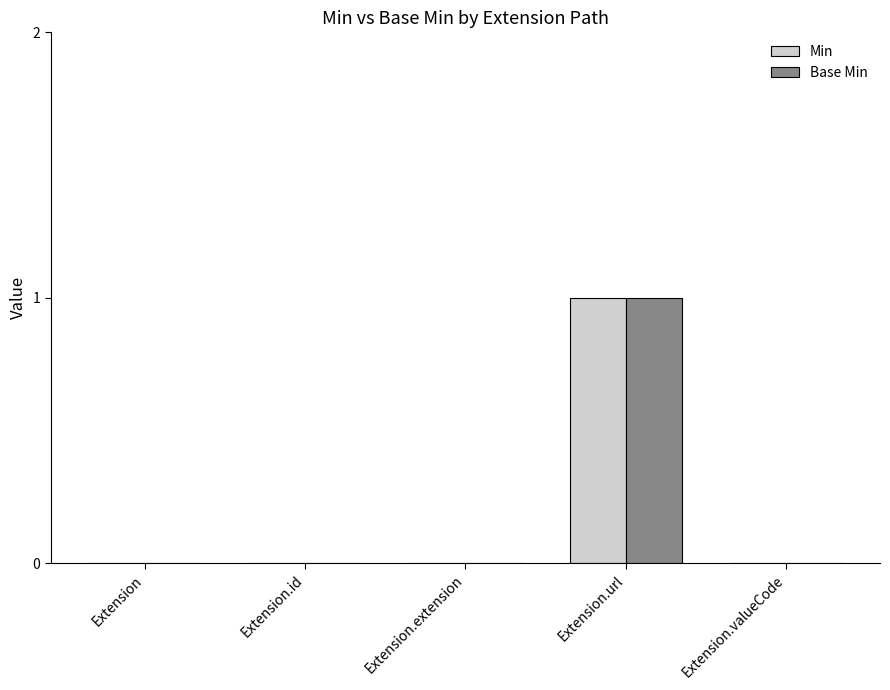

Reading right to left, list all the values displayed in this chart.

Min: 0	1	0	0	0
Base Min: 0	1	0	0	0